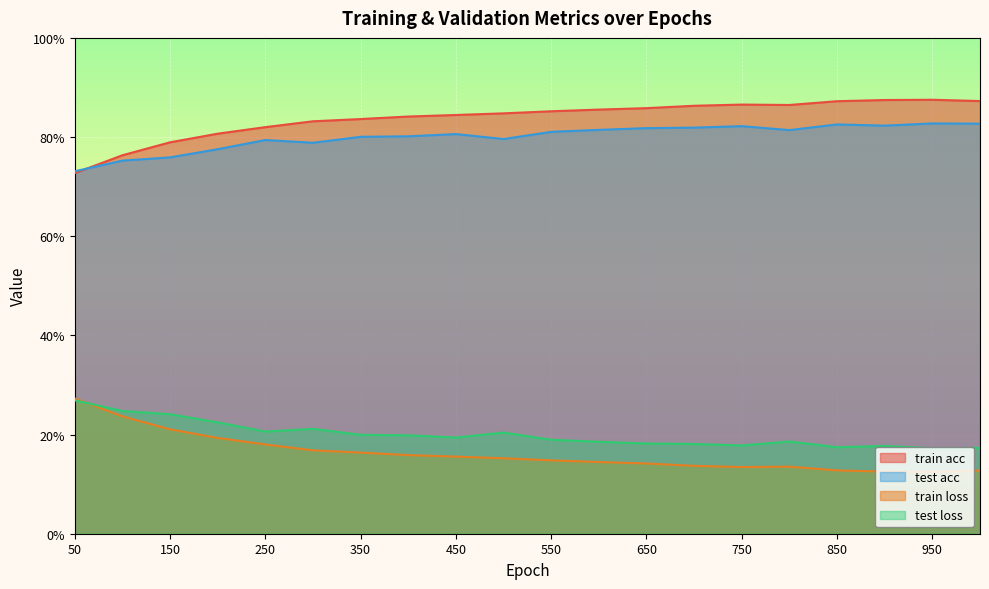

The value of train loss at 1000 is 0.1. True or false?

True